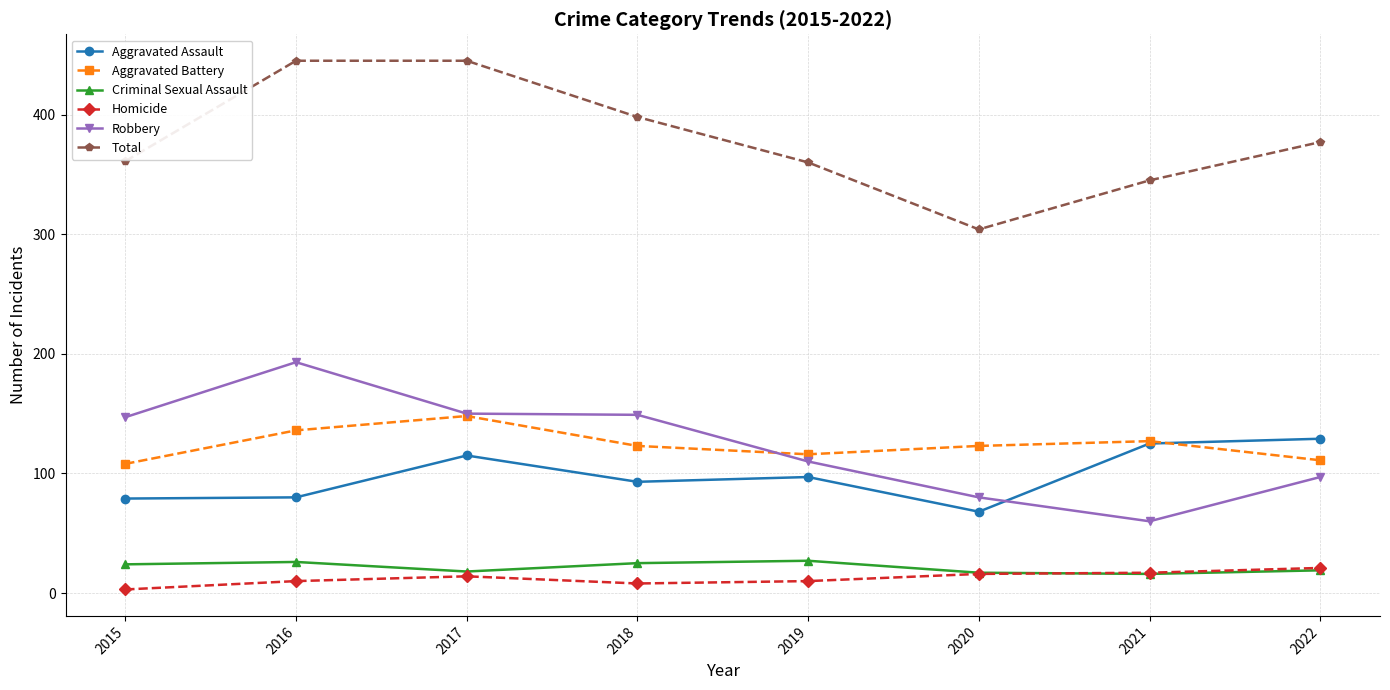

What value does the Criminal Sexual Assault series have at 2018?

25